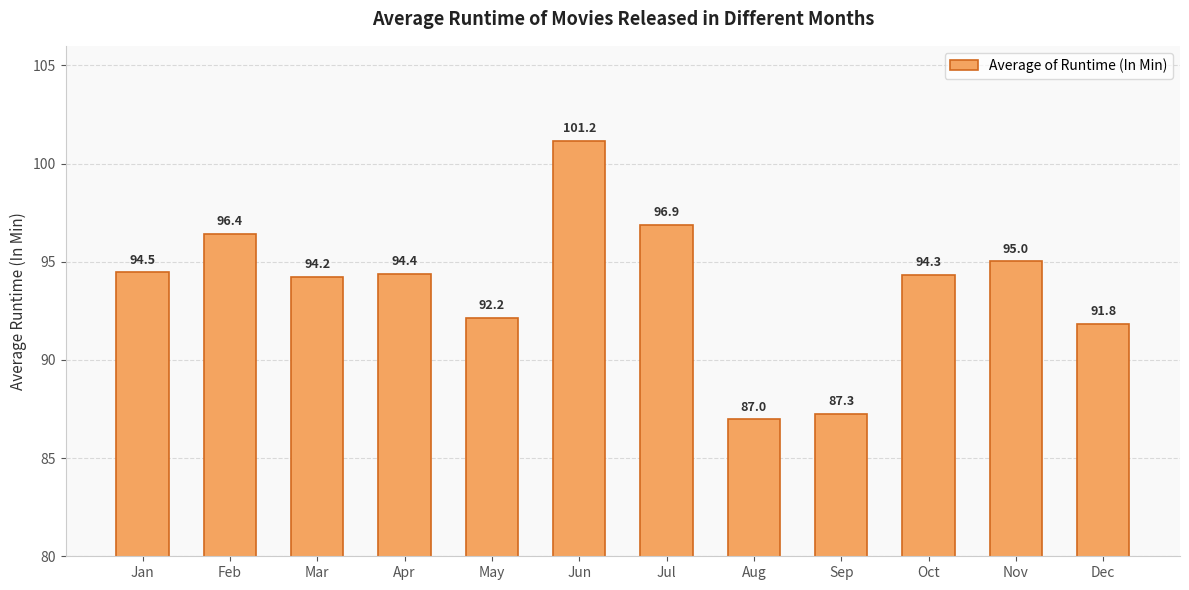

Reading left to right, transcribe all the data shown in this chart.

Jan=94.5	Feb=96.4	Mar=94.2	Apr=94.4	May=92.2	Jun=101.2	Jul=96.9	Aug=87.0	Sep=87.3	Oct=94.3	Nov=95.0	Dec=91.8